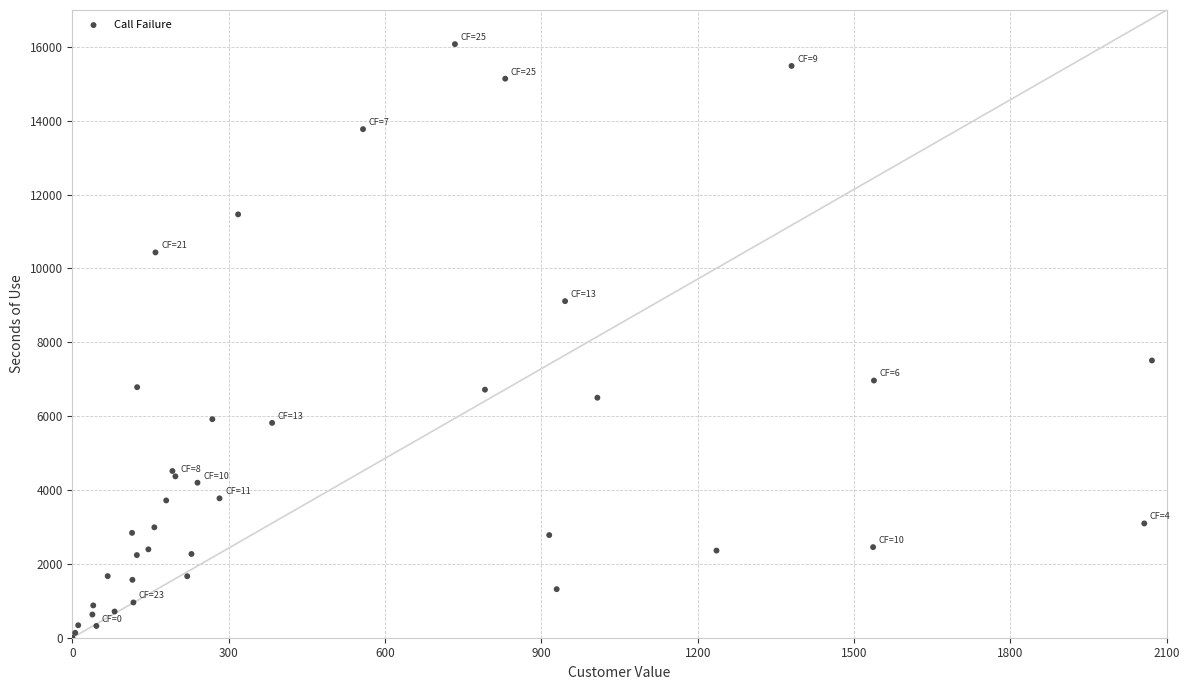

What Y value in the scatter plot is closest to 8037?

7508